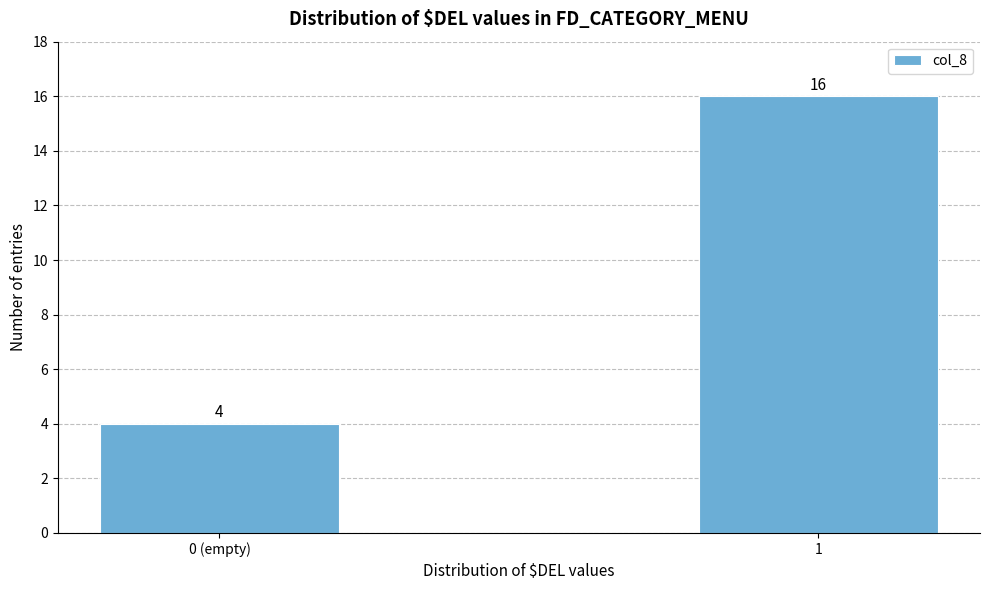

Reading left to right, what are all the values shown in this chart?

0 (empty)=4	1=16